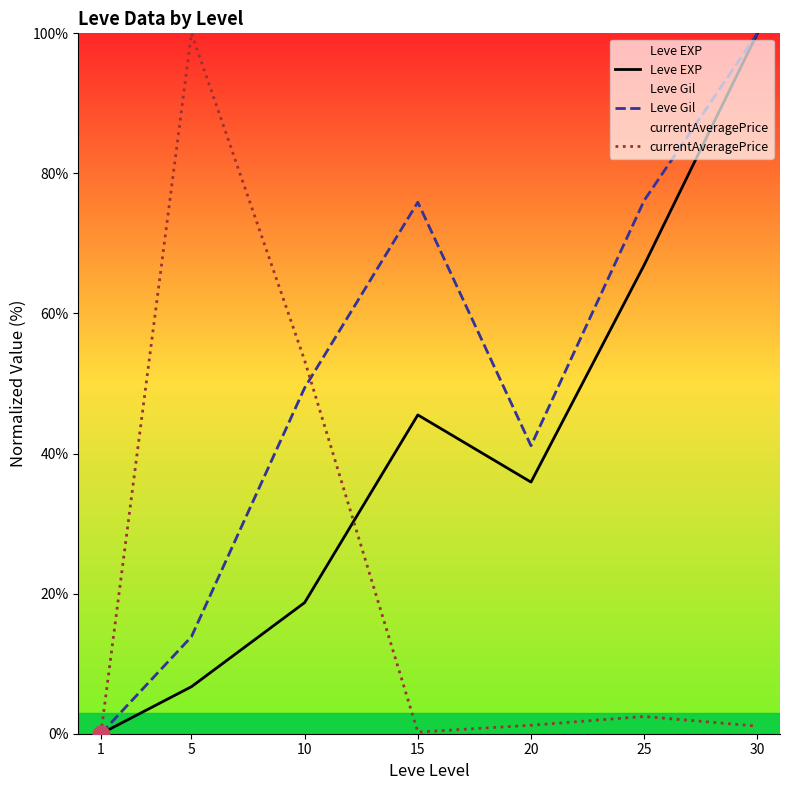

The Leve Gil series shows 68.4 at 1. True or false?

False